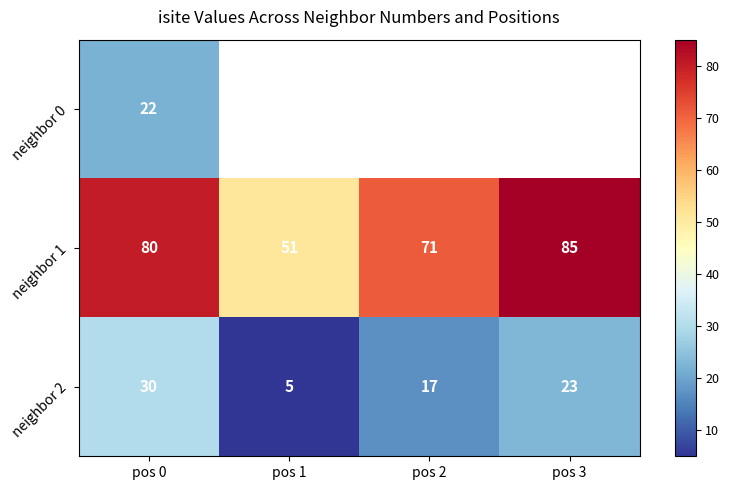

The value of neighbor 2 at pos 0 is 50. True or false?

False